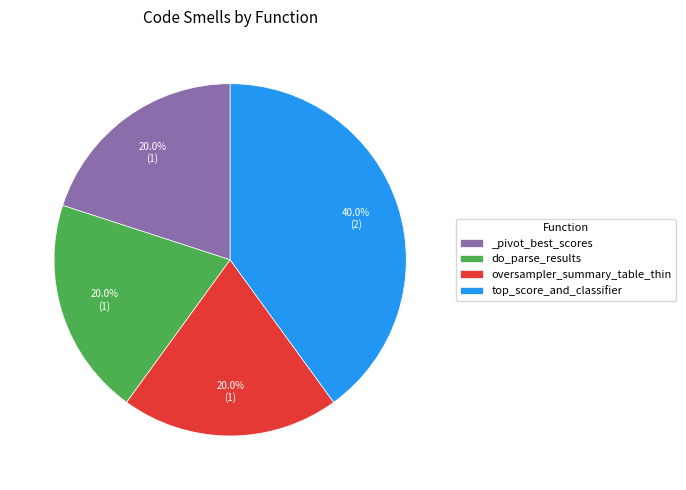

How many slices are in this pie chart?

4